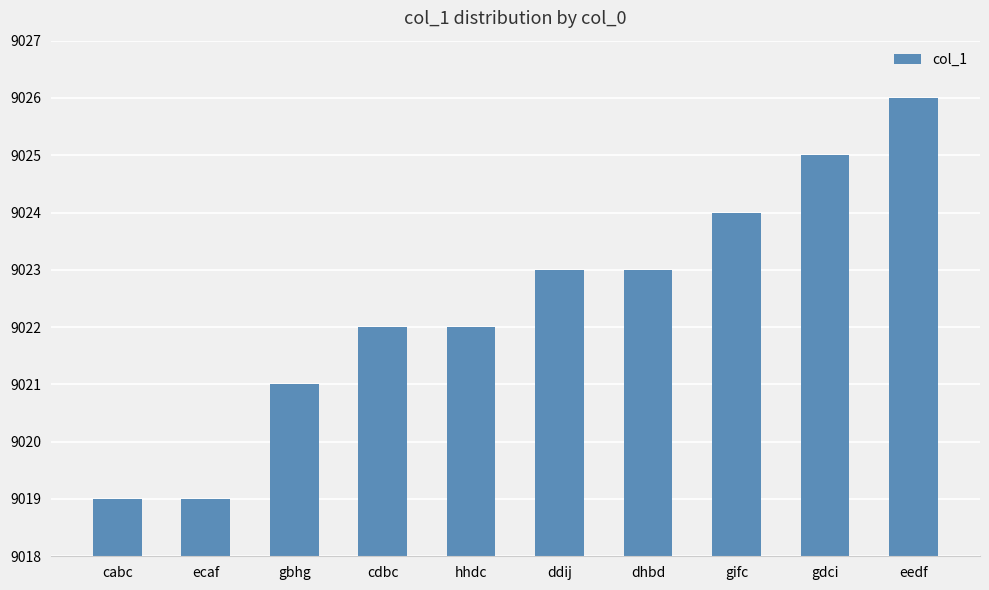

Reading left to right, list all the values displayed in this chart.

cabc=9019	ecaf=9019	gbhg=9021	cdbc=9022	hhdc=9022	ddij=9023	dhbd=9023	gifc=9024	gdci=9025	eedf=9026